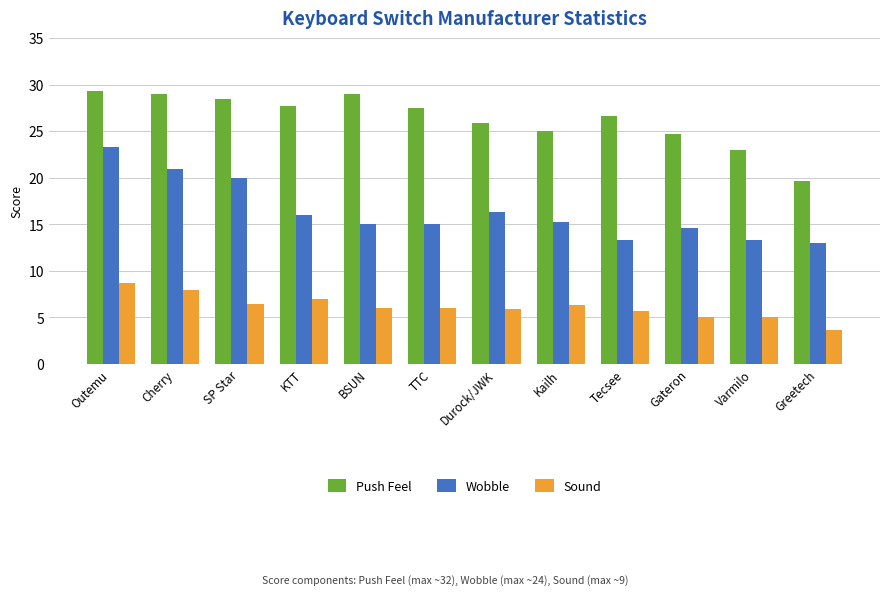

At which category does the chart reach its minimum across all series?

Greetech